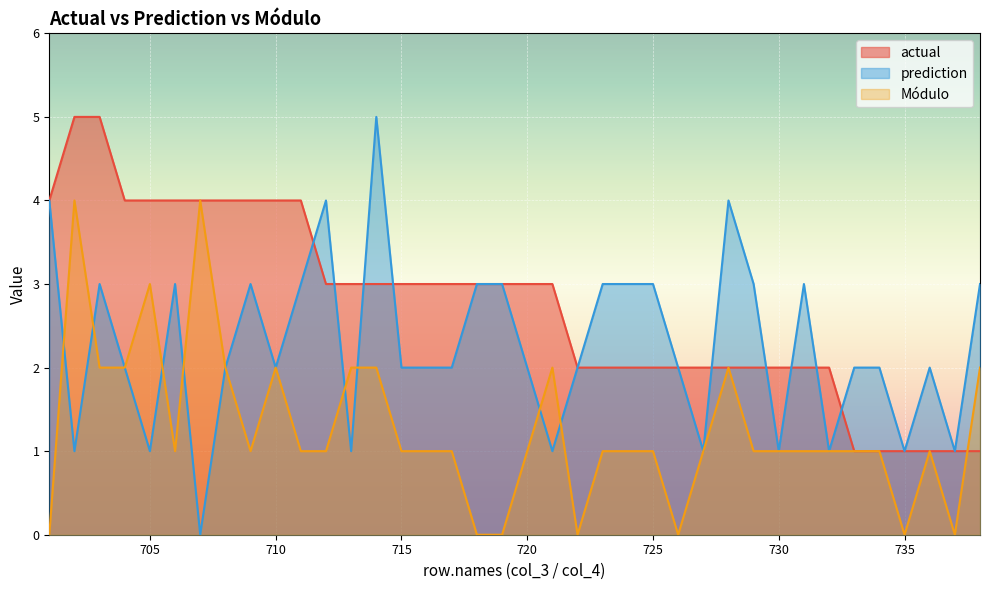

What is the spread (max minus min) of values at 715?

2